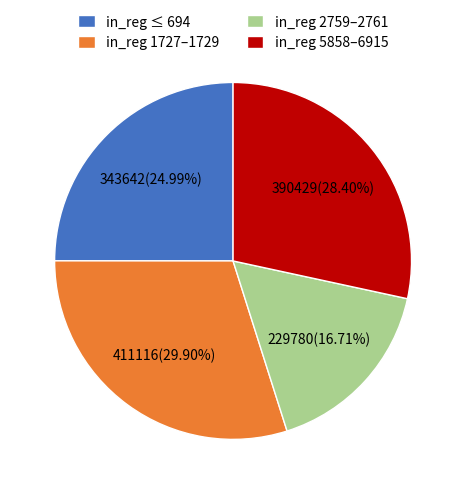

What is the ratio of the value at in_reg 1727–1729 to the value at in_reg 2759–2761?

1.8